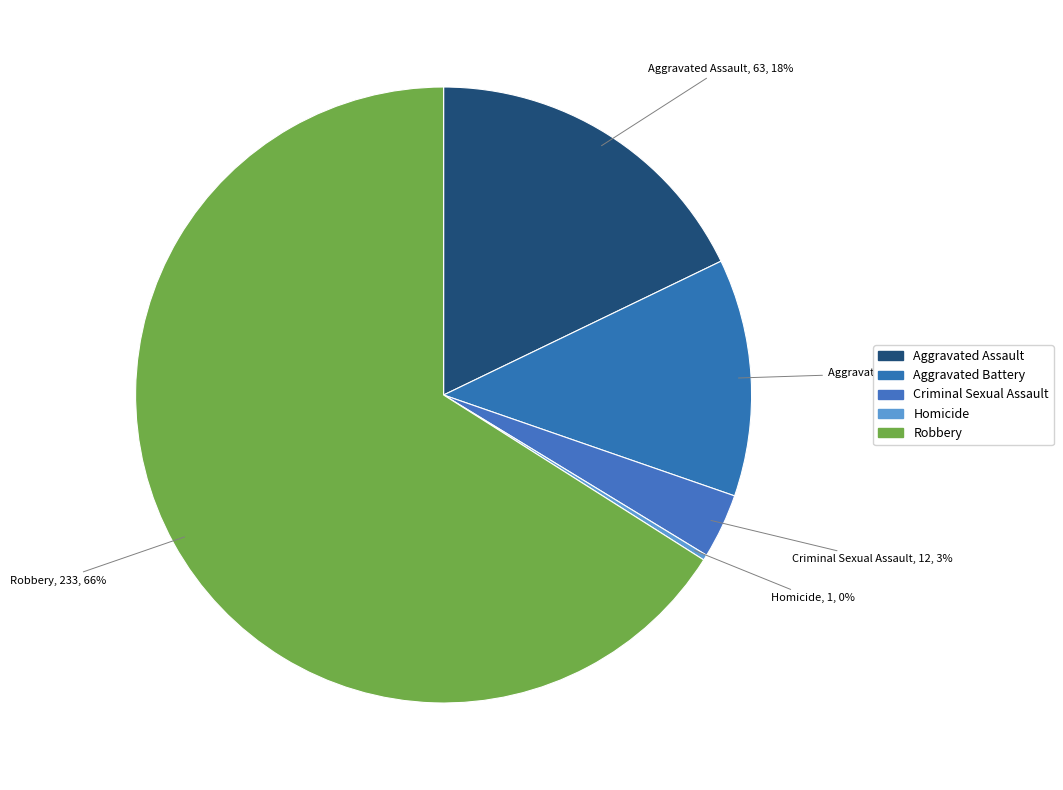

Is the sum of Homicide and Aggravated Battery greater than half?

No